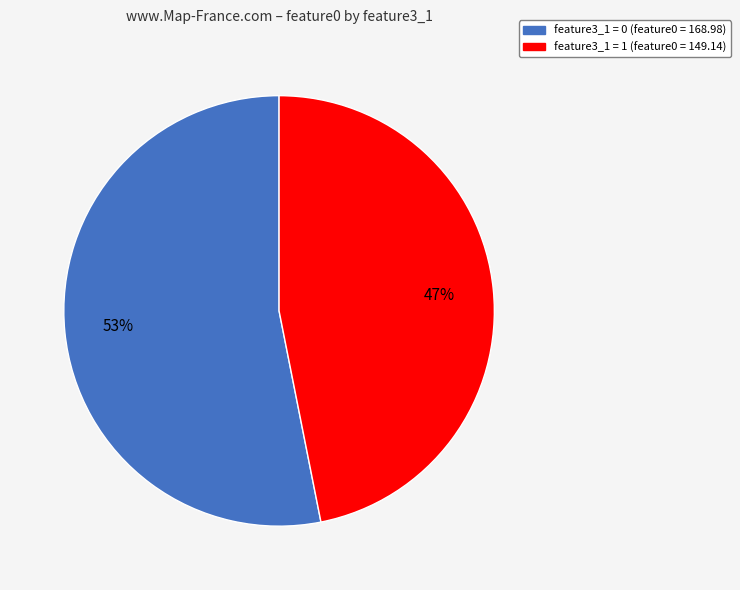

Is there a majority slice in this chart?

Yes